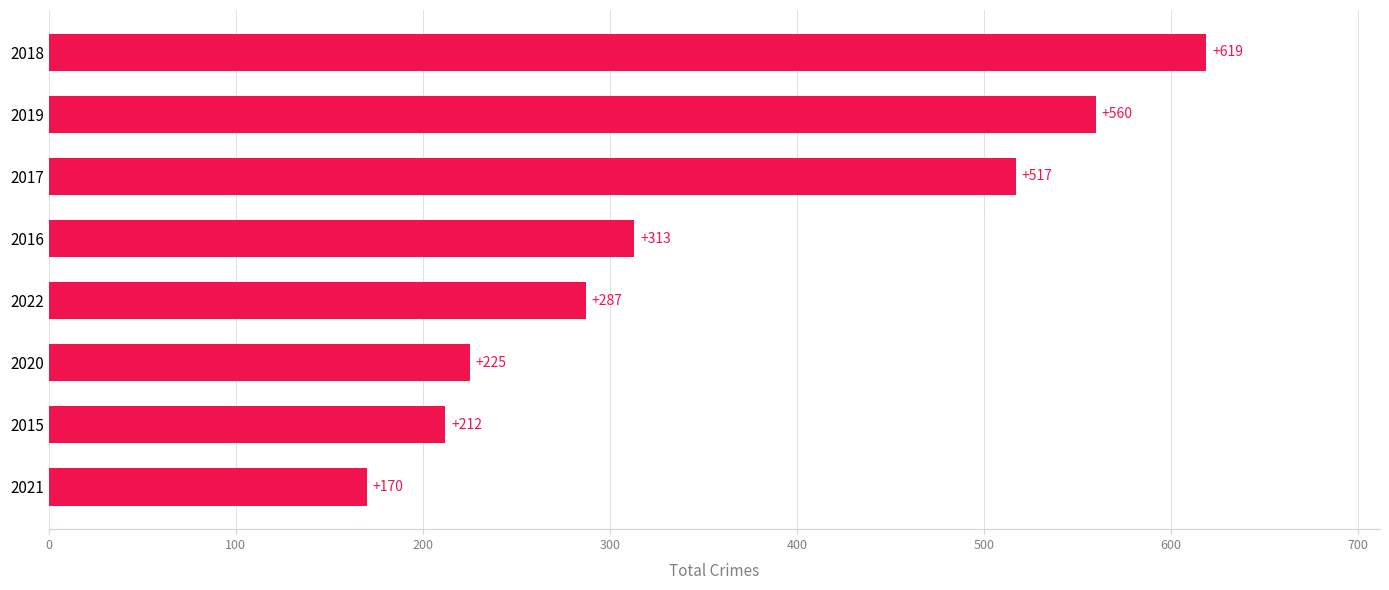

The value at 2020 is 225. True or false?

True